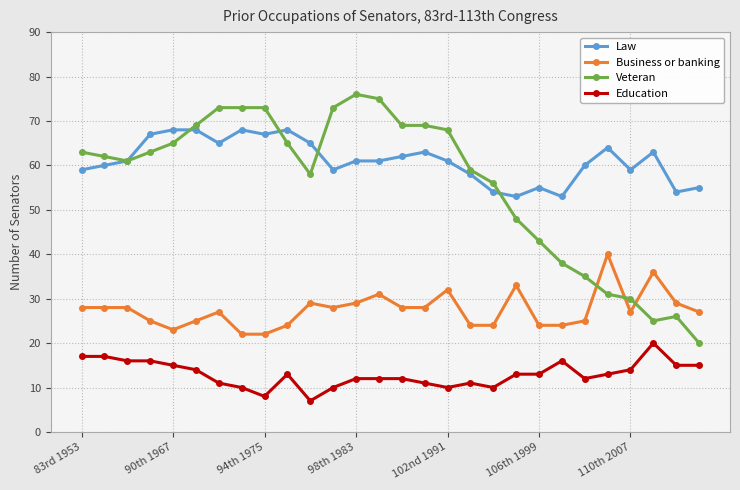

List the series in order of their peak value, lowest first.

Education, Business or banking, Law, Veteran